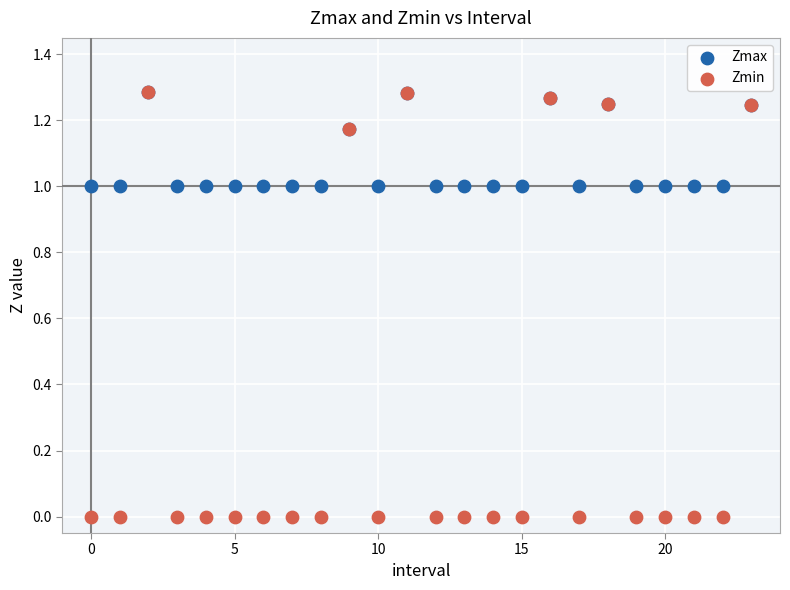

What are all the series names shown in the legend?

Zmax, Zmin